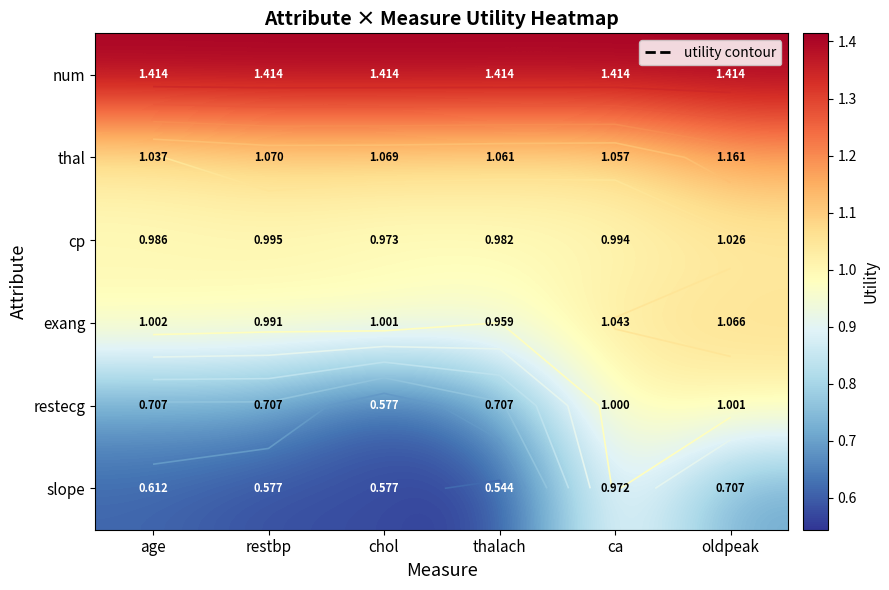

What is the lowest value of the thal series?

1.0